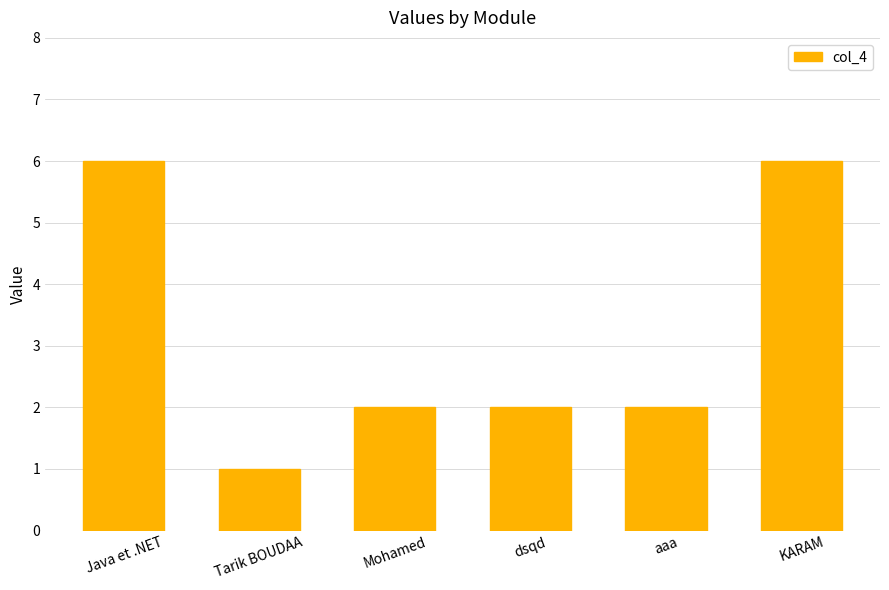

What is the maximum value shown in the chart?

6